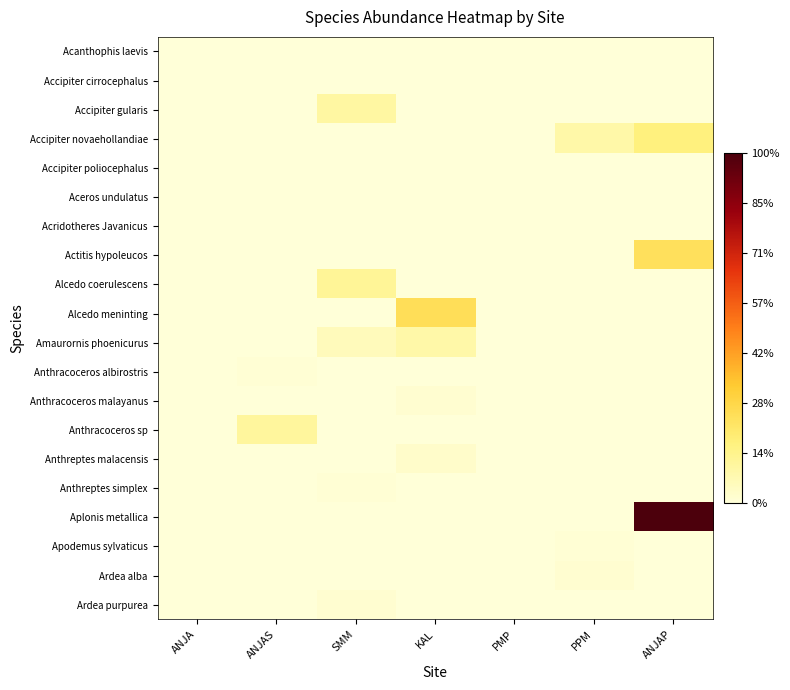

What is the total value across all series at SMM?

0.3